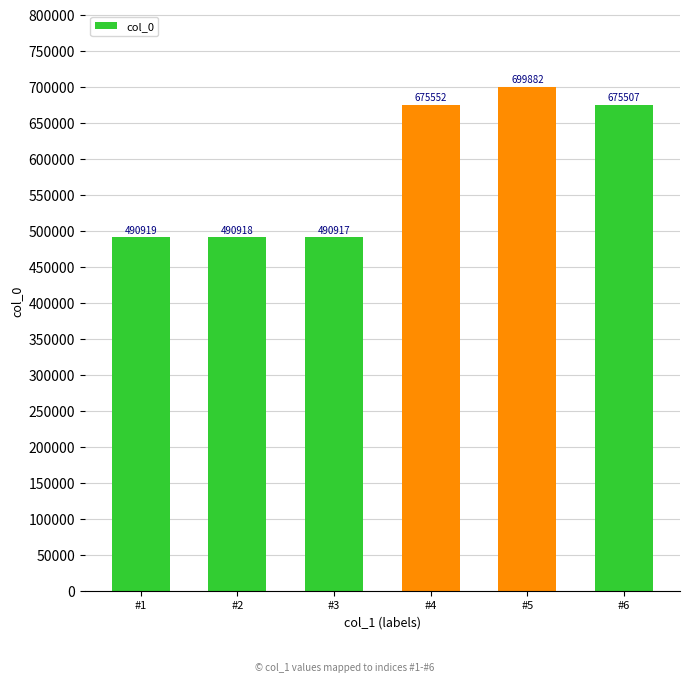

Read the value at #5, to the nearest 50.

699900